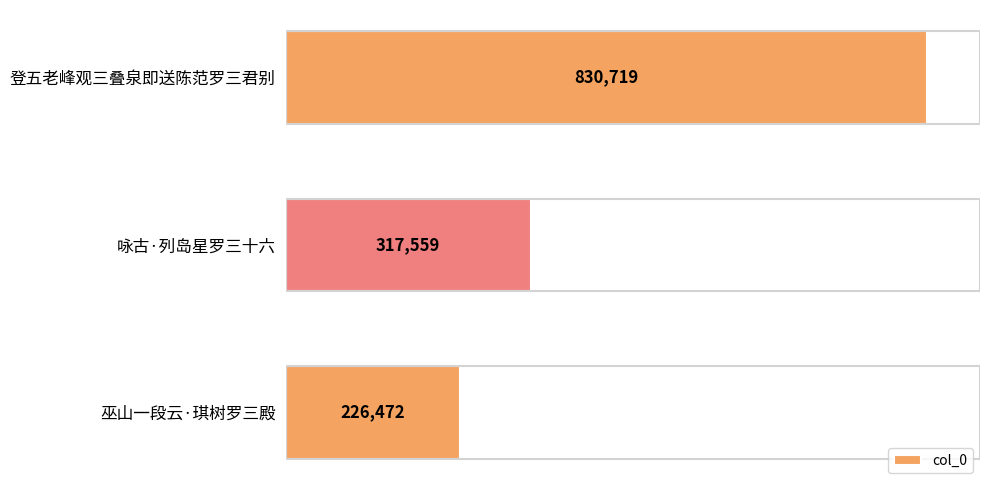

List the labels in order of value, smallest first.

巫山一段云·琪树罗三殿, 咏古·列岛星罗三十六, 登五老峰观三叠泉即送陈范罗三君别